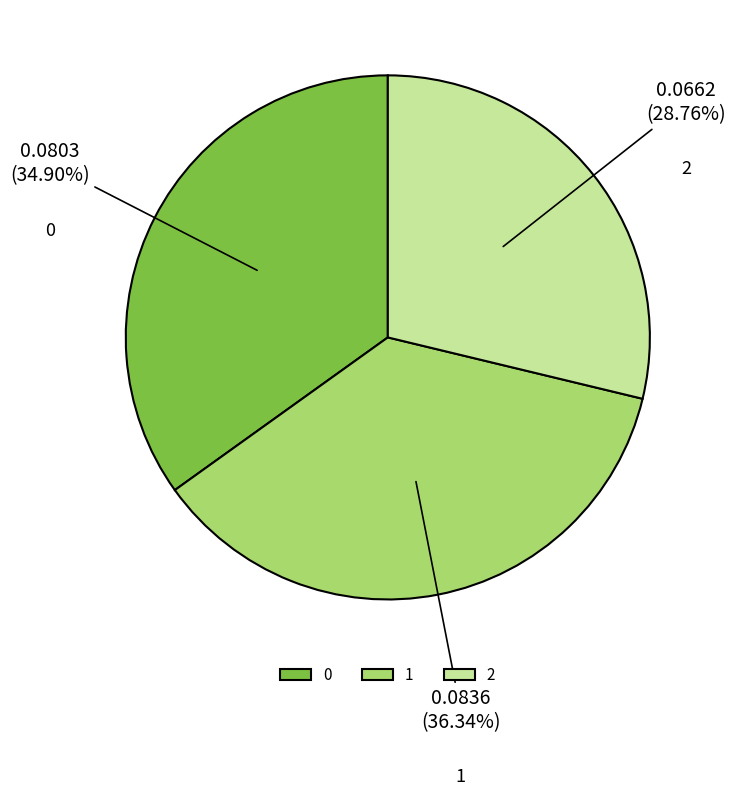

What percentage is the 1 slice, to the nearest percent?

36%